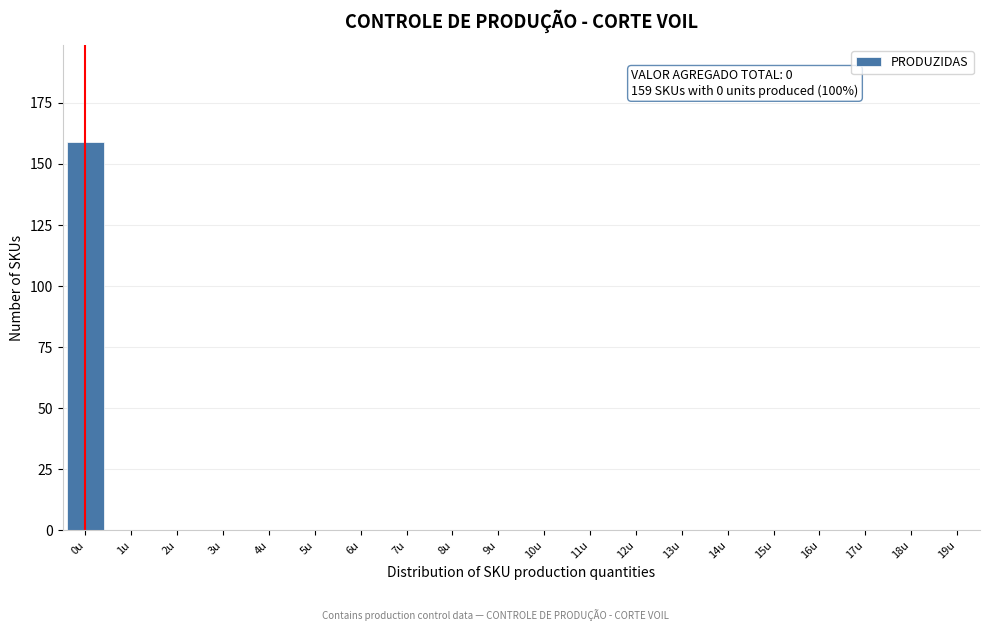

Reading left to right, extract all data points from this chart.

0u=159	1u=0	2u=0	3u=0	4u=0	5u=0	6u=0	7u=0	8u=0	9u=0	10u=0	11u=0	12u=0	13u=0	14u=0	15u=0	16u=0	17u=0	18u=0	19u=0